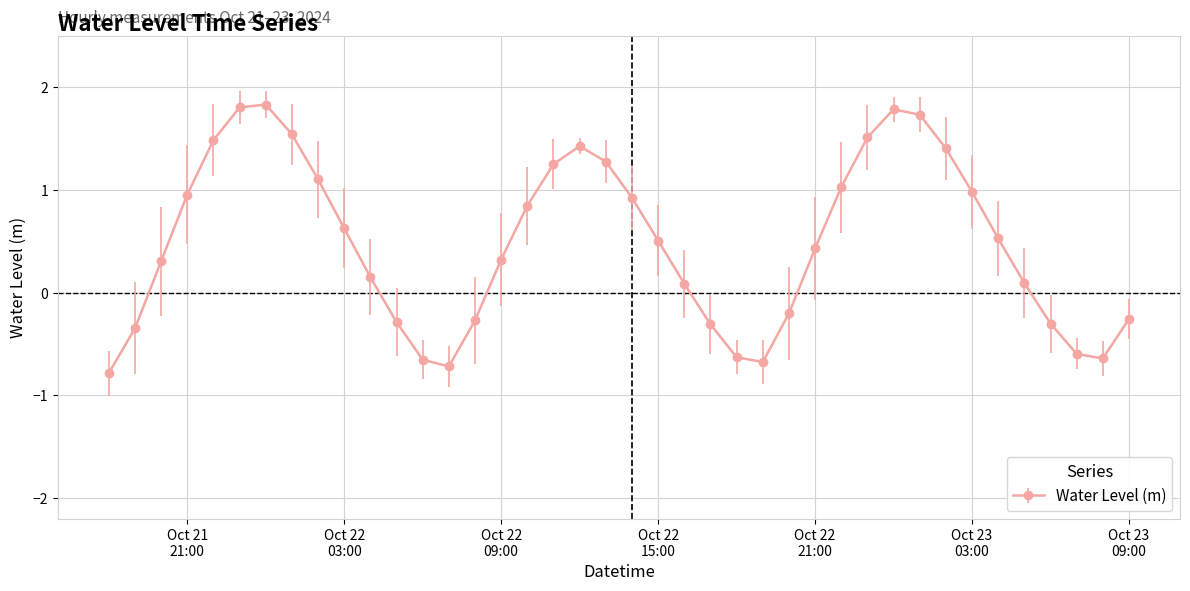

How many interior local peaks (higher than both neighbors) does the data have?

3